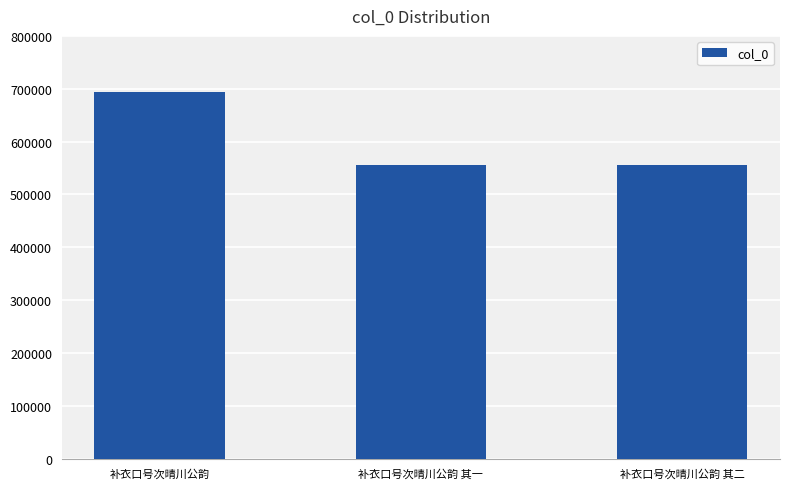

Which label corresponds to the largest value in the chart?

补衣口号次晴川公韵